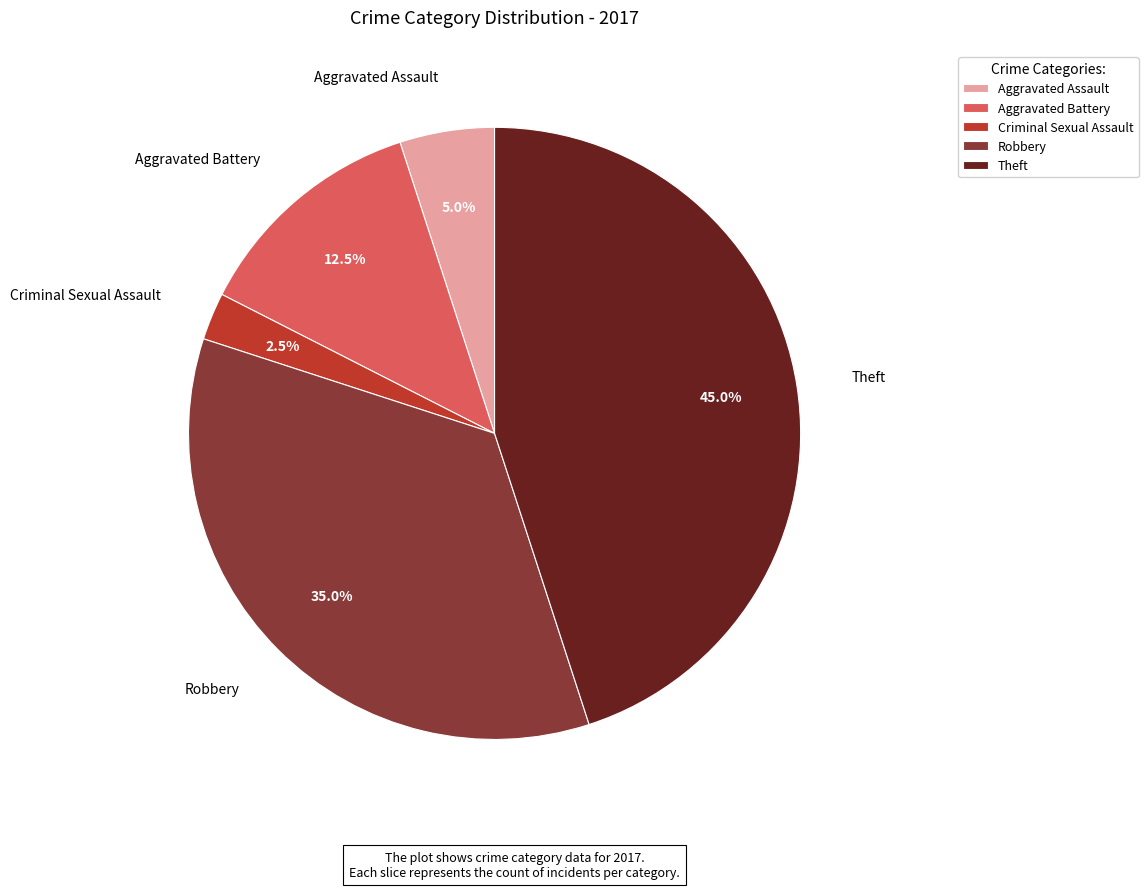

Count the number of slices in the pie.

5